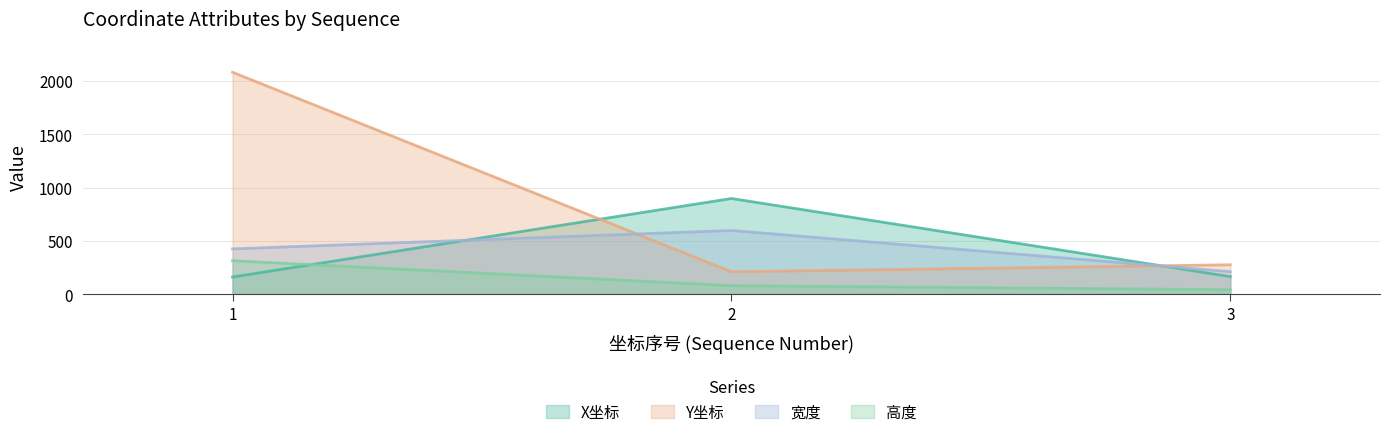

How many data points in X坐标 are above 164?

1